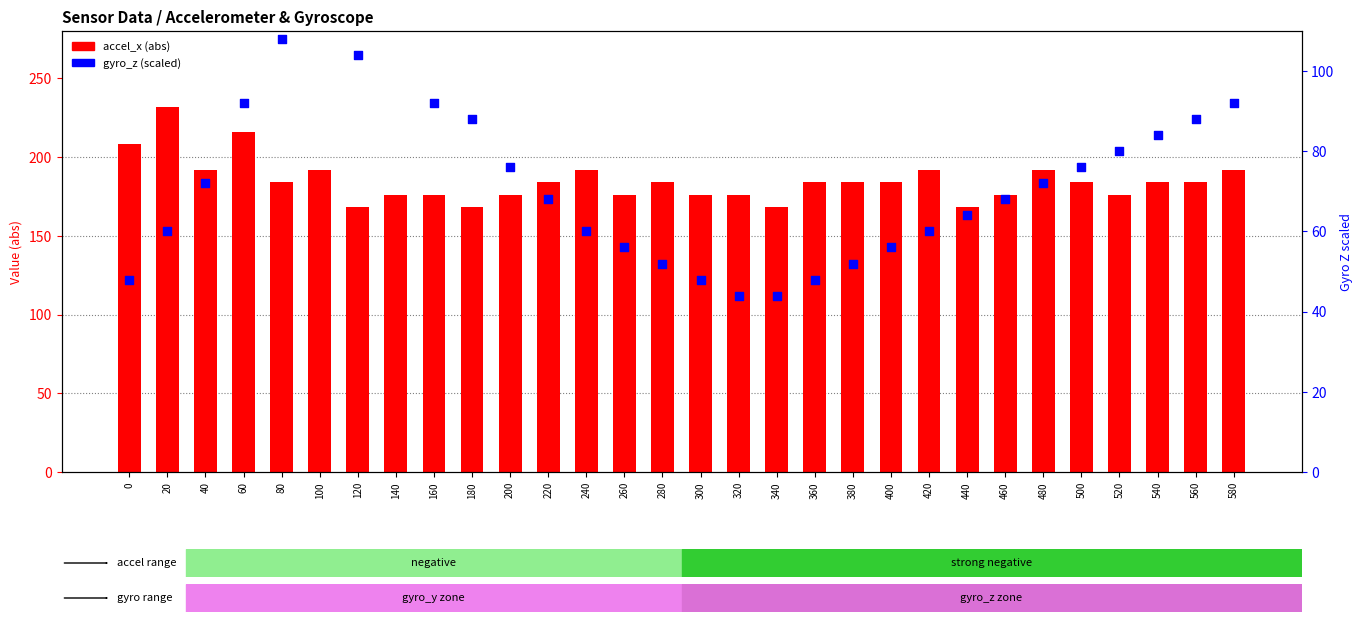

Is the value of gyro_z (scaled) at 460 greater than the value of accel_x (abs) at 180?

No